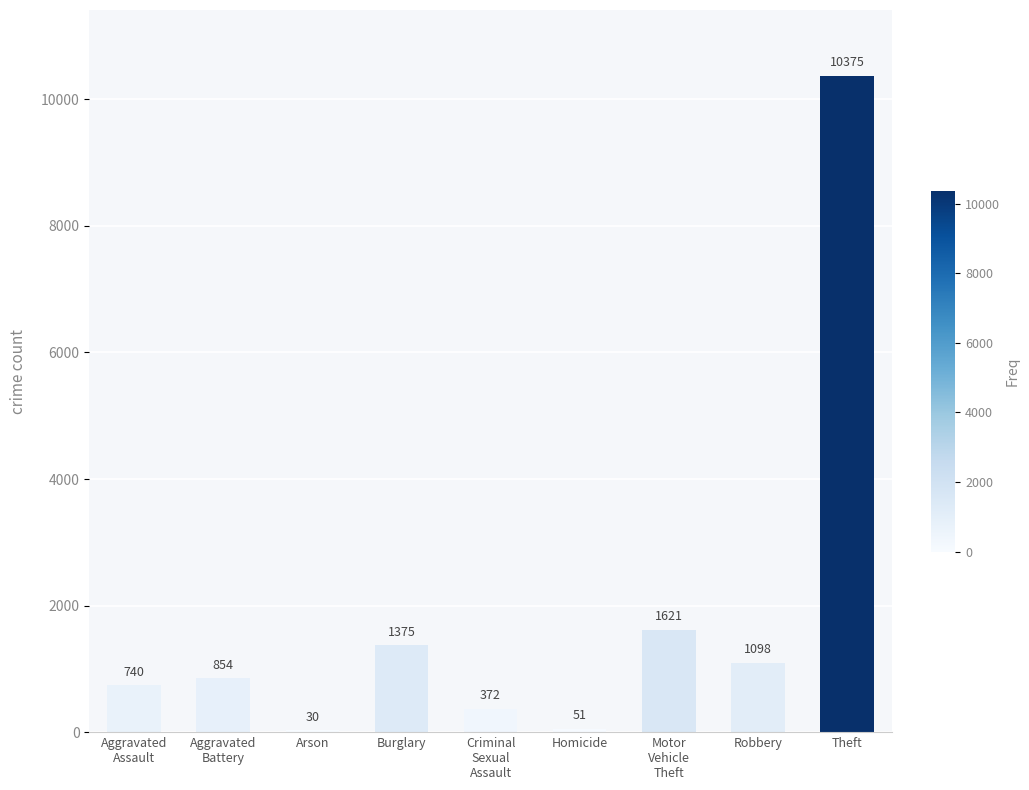

Reading left to right, what are all the values shown in this chart?

740	854	30	1375	372	51	1621	1098	10375